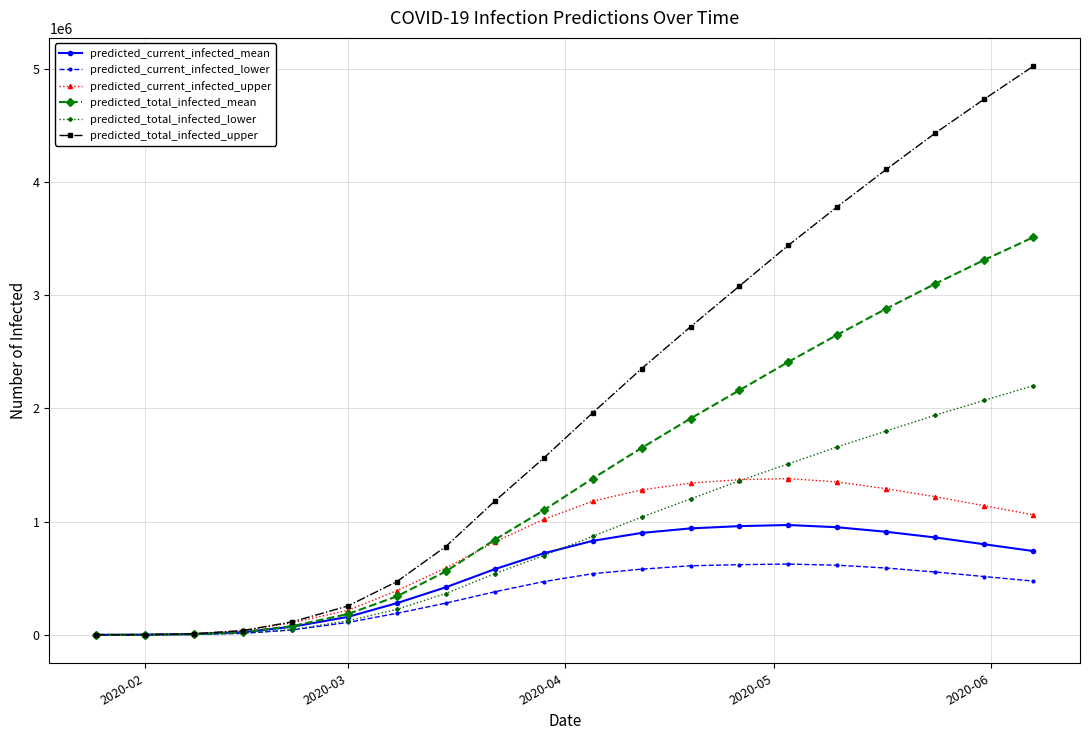

Rank the series by their maximum value, from highest to lowest.

predicted_total_infected_upper, predicted_total_infected_mean, predicted_total_infected_lower, predicted_current_infected_upper, predicted_current_infected_mean, predicted_current_infected_lower